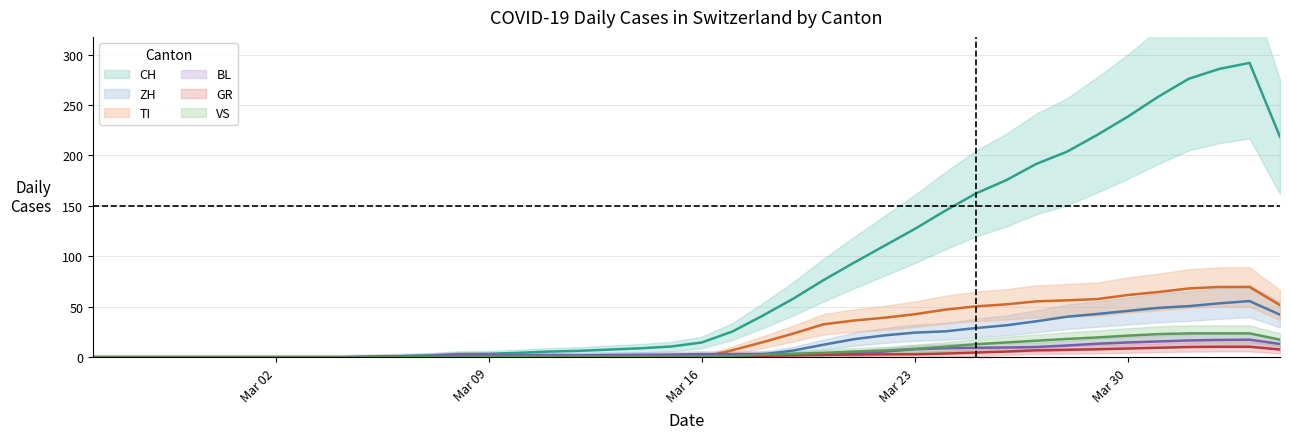

The value of BL at 31 is 16.6. True or false?

False